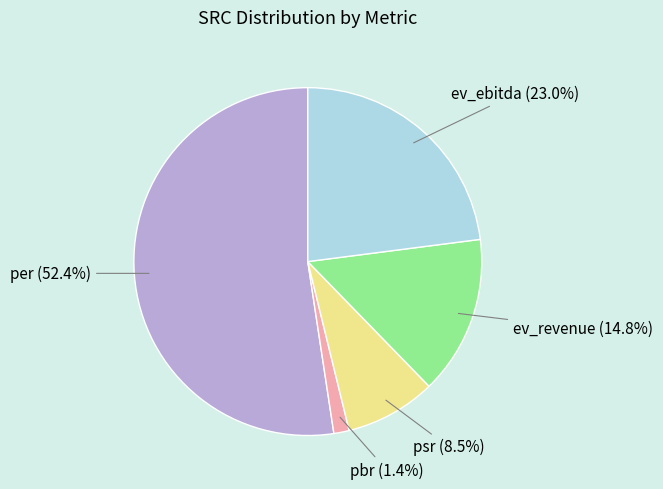

To the nearest percent, what is the difference between the largest and smallest slice percentages?

51%